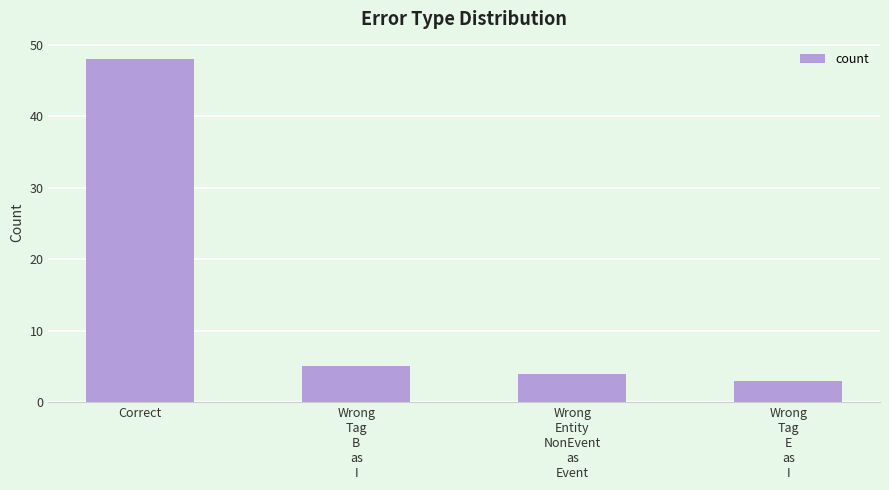

Reading left to right, what are all the values shown in this chart?

48	5	4	3